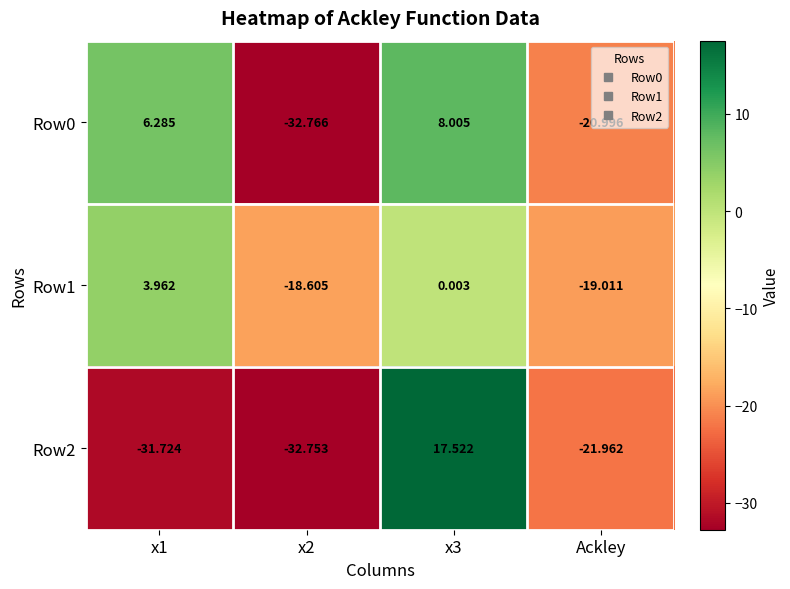

Where is Row0 nearest to the value -12?

Ackley